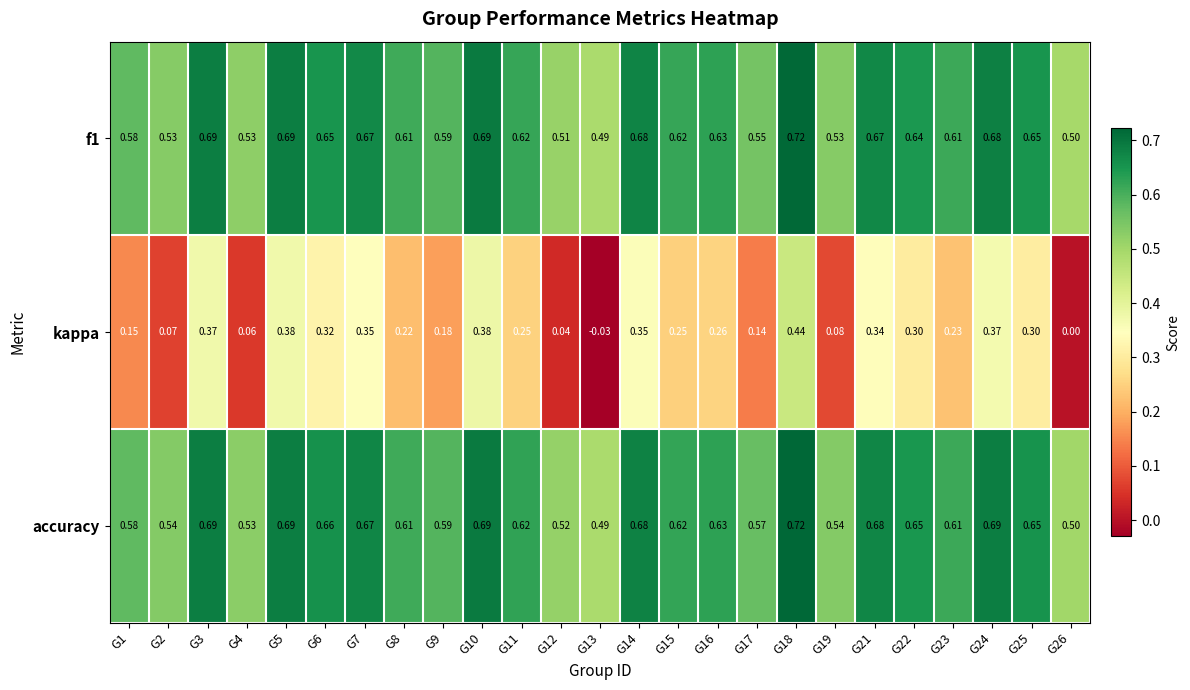

Which series has the largest range (max minus min)?

kappa